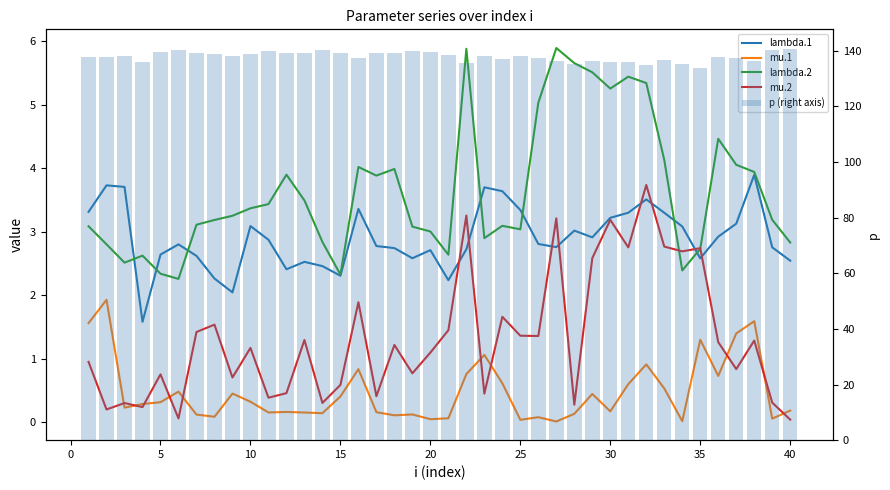

Which series has the widest spread of values?

p (right axis)